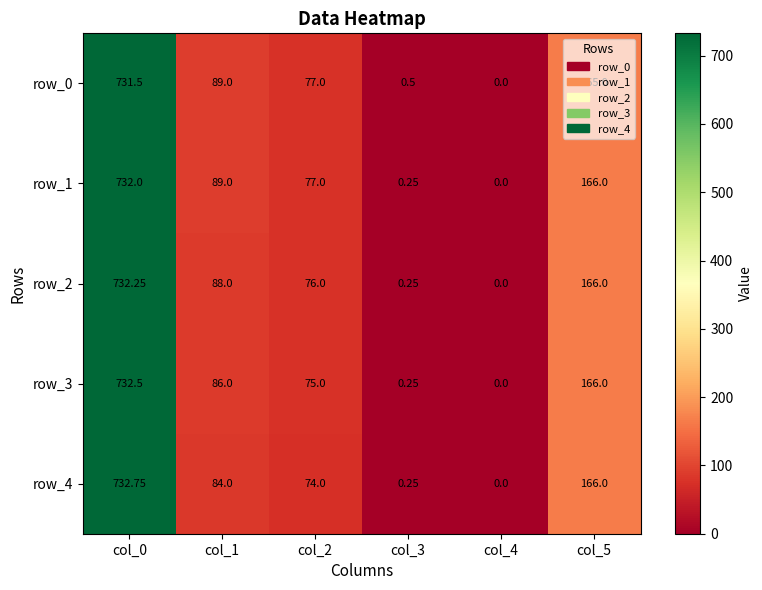

What is the sum of all row_0 values?

1063.0